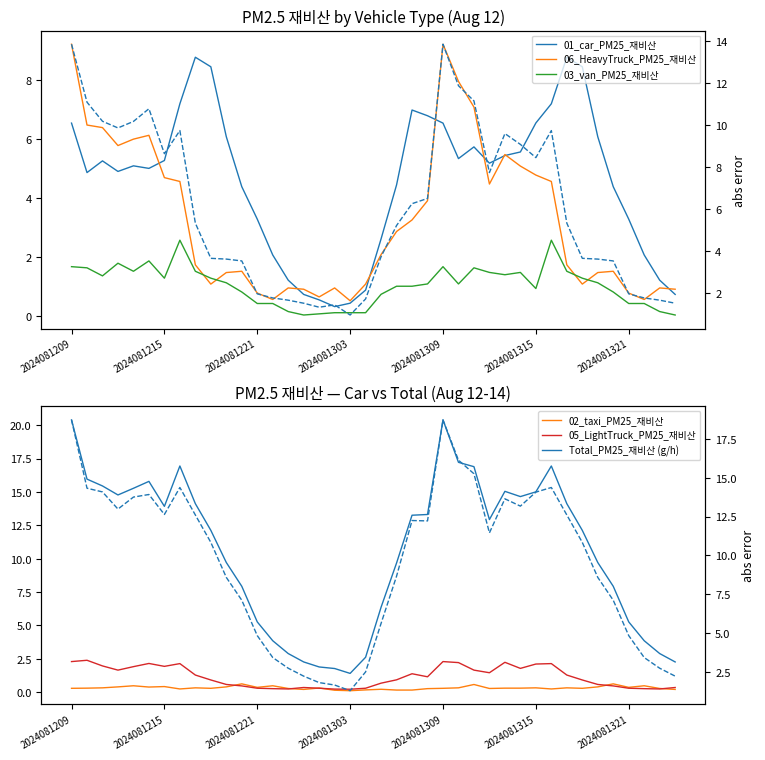

How many interior local valleys does the 06_HeavyTruck_PM25 series have?

8